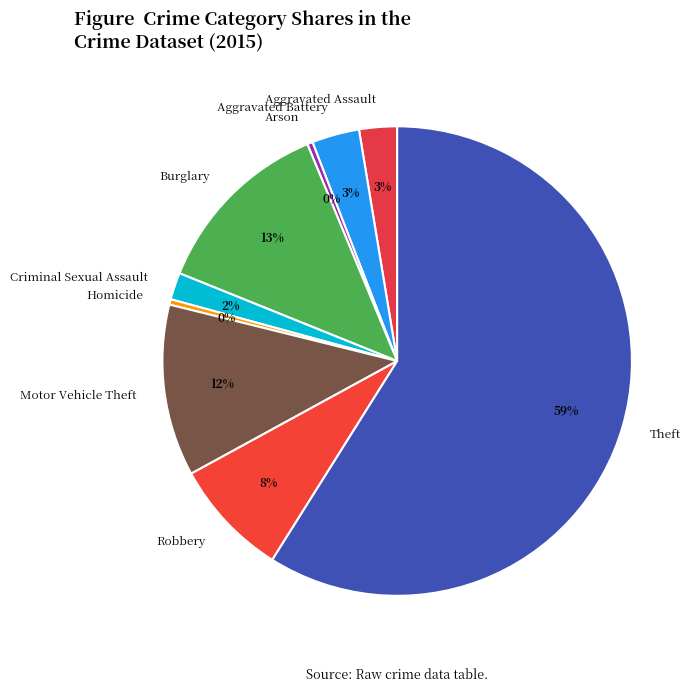

Is it true that Motor Vehicle Theft is 20% of the pie?

False